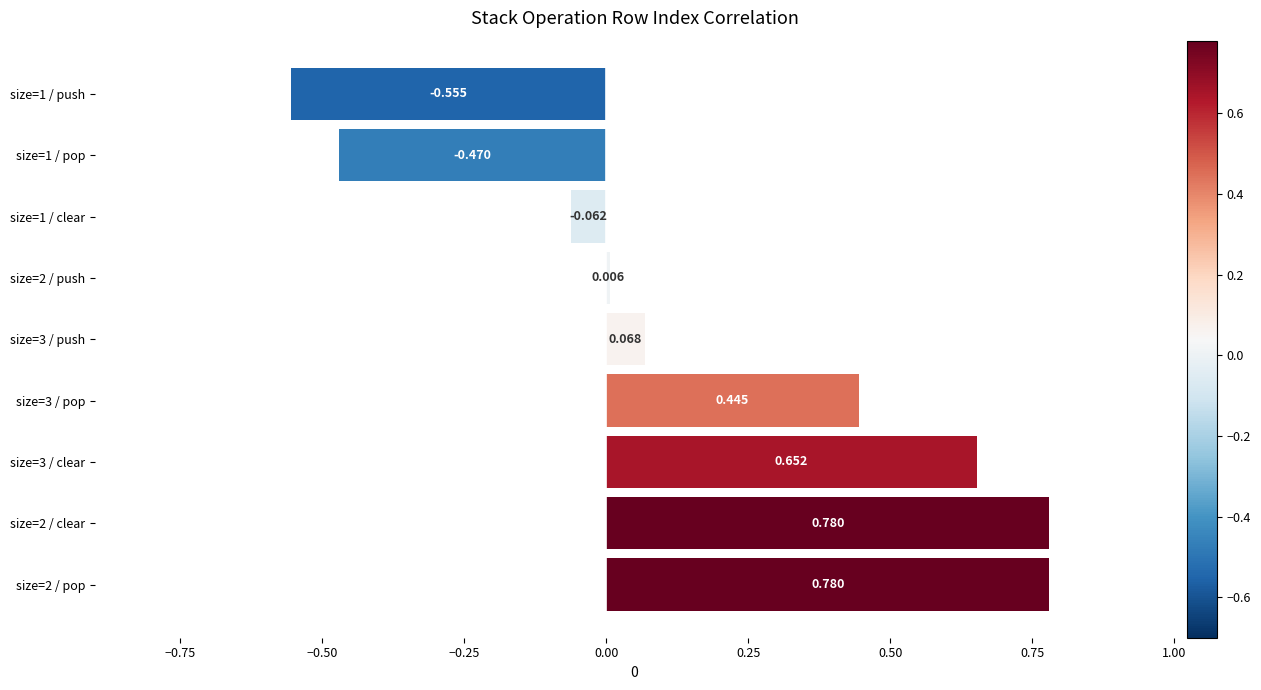

How many series are shown in this chart?

1